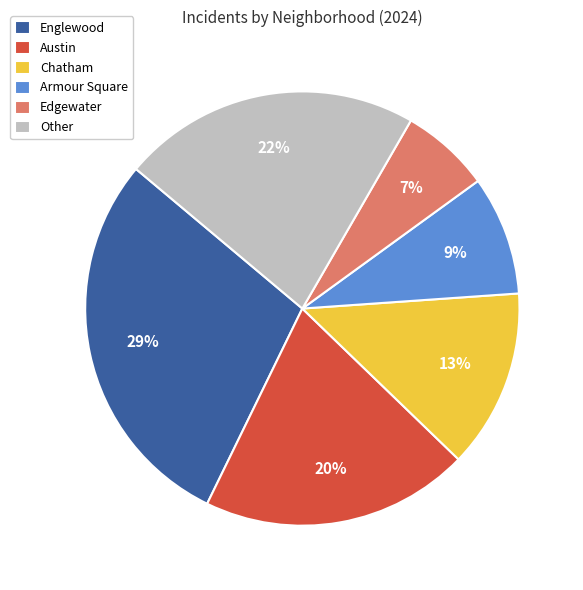

Which category has the biggest portion of the pie?

Englewood